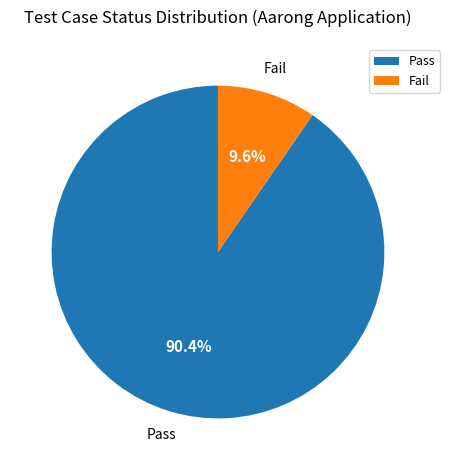

How many segments does this pie chart have?

2